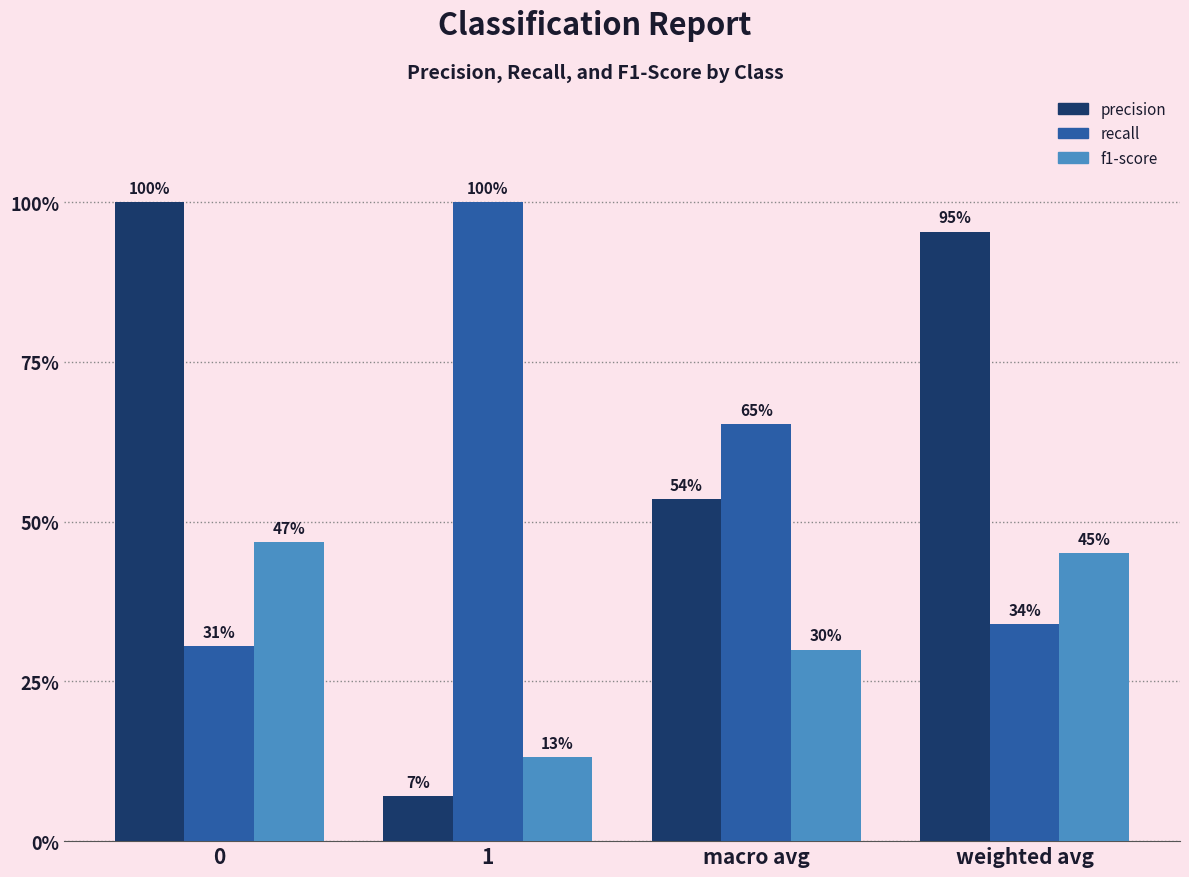

What are all the series names shown in the legend?

precision, recall, f1-score